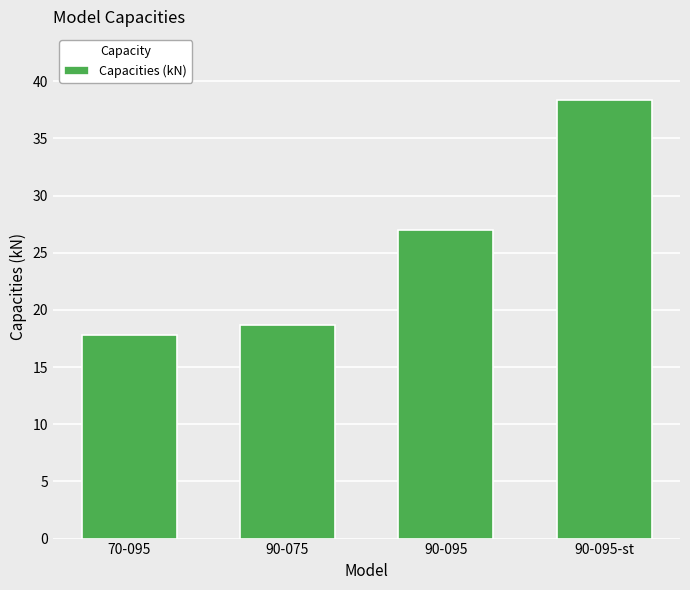

What is the label of the 1st bar from the left?

70-095